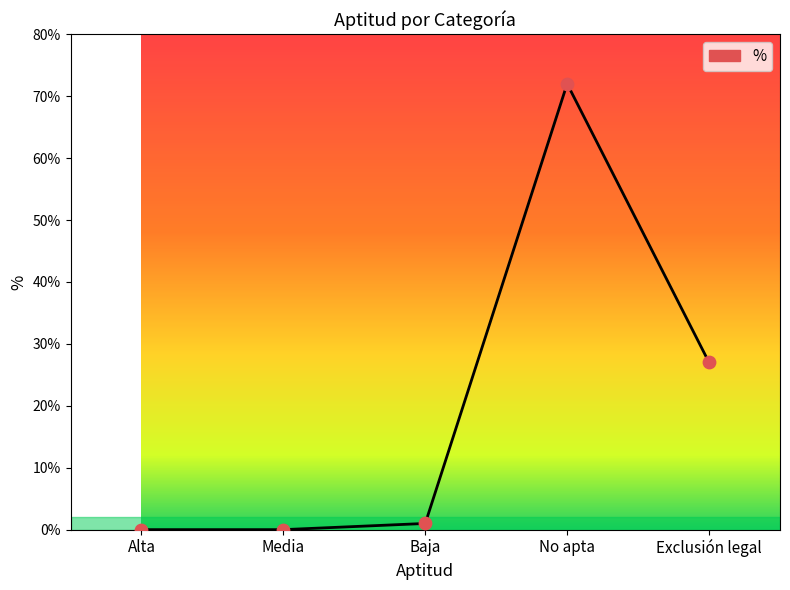

Approximately how many times larger is the value at No apta compared to Baja?

72.0